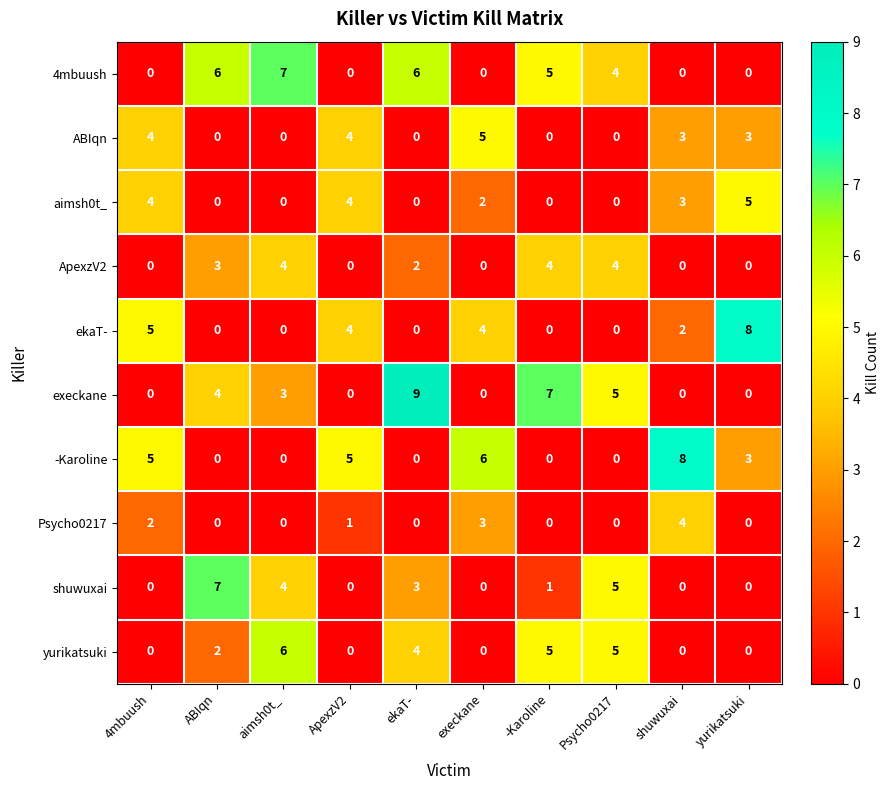

Which series has the widest spread of values?

execkane